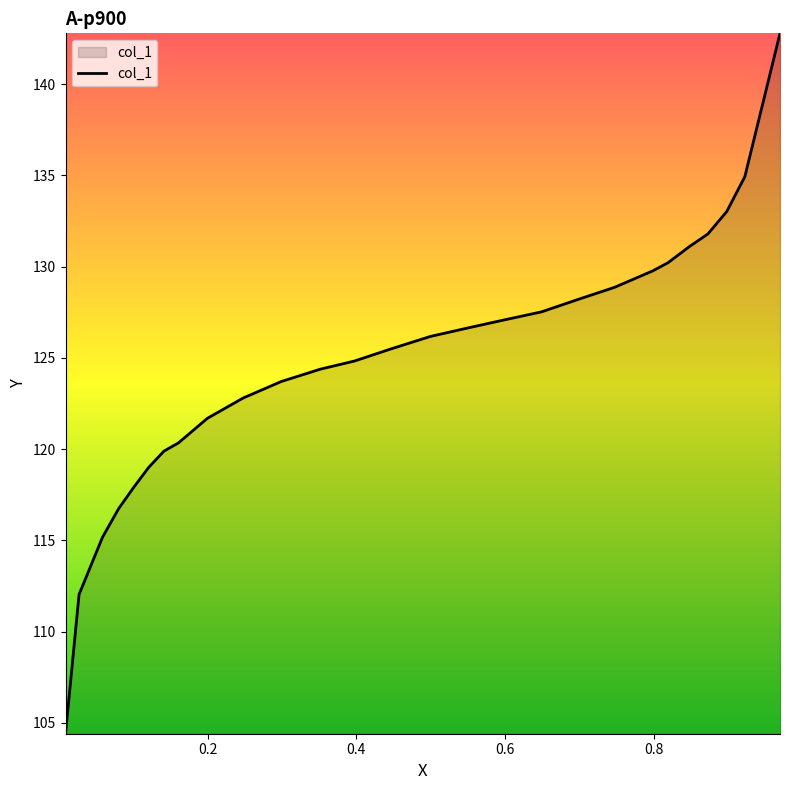

What is the smallest value displayed?

104.4